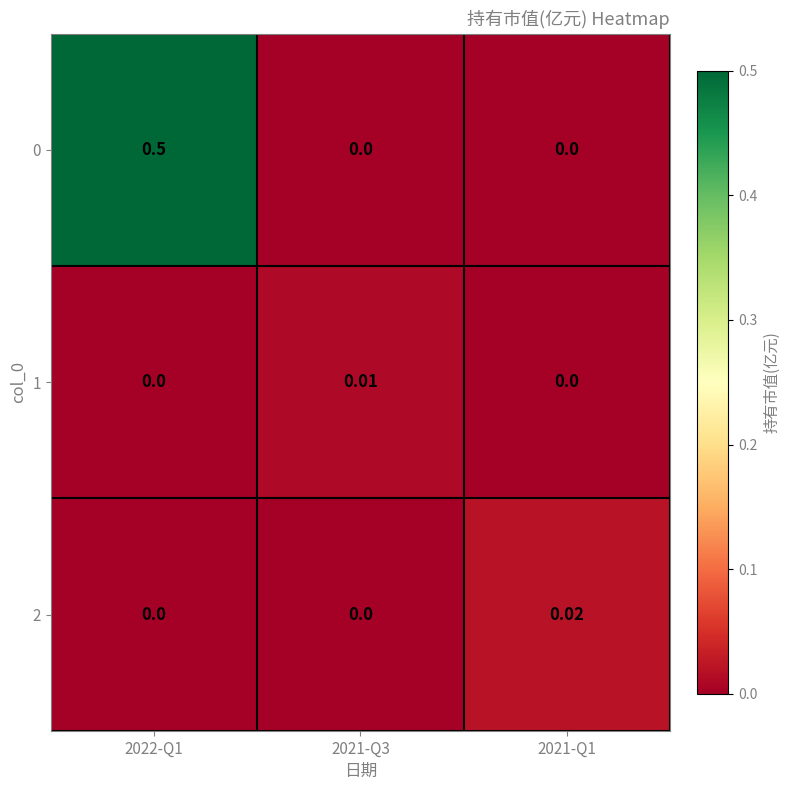

Rank the series at 2022-Q1 from highest to lowest value.

0, 1, 2